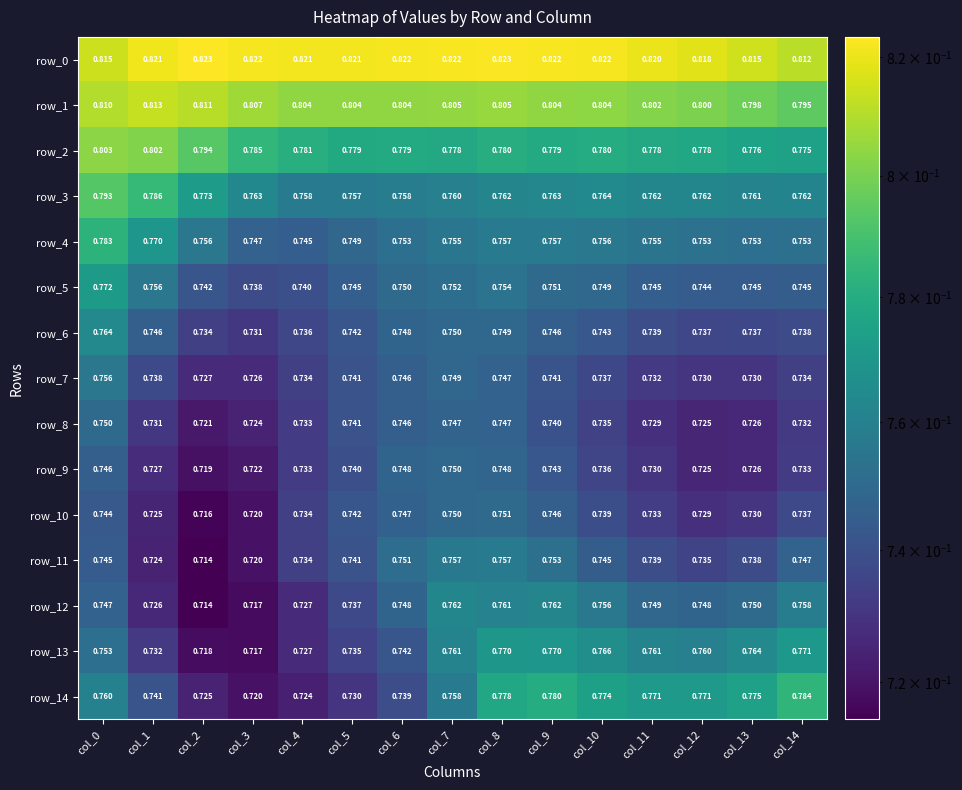

Is the value of row_0 at col_11 greater than the value of row_6 at col_10?

Yes